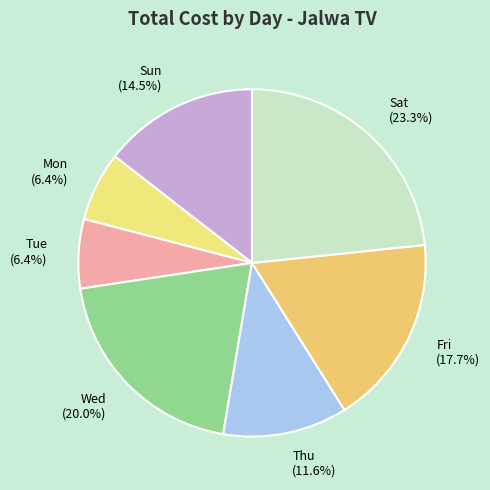

To the nearest percent, what is the average slice percentage?

14%